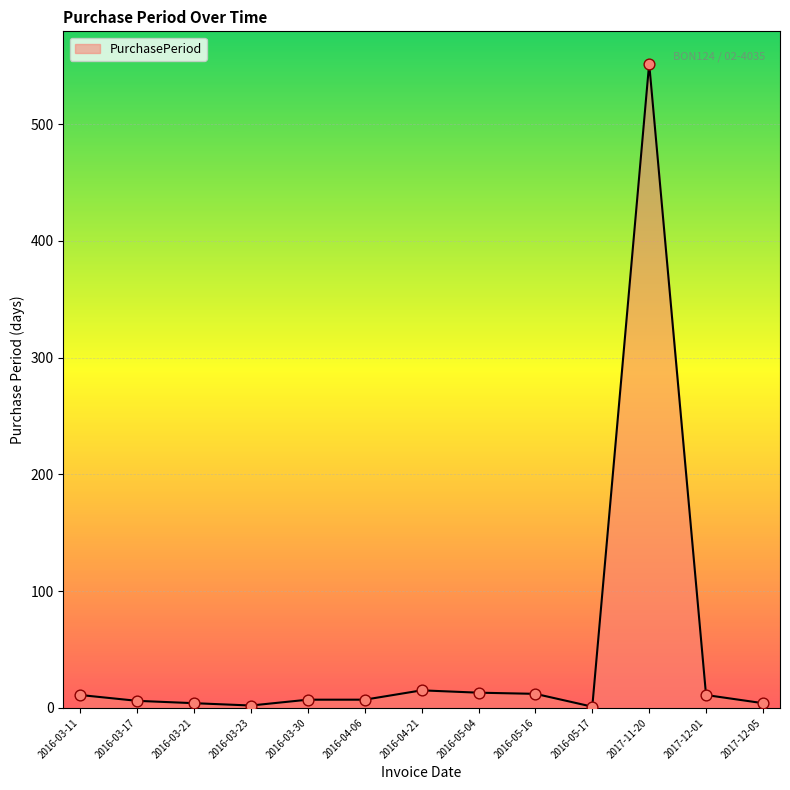

What is the ratio of the value at 2016-03-17 to the value at 2016-04-06?

0.9